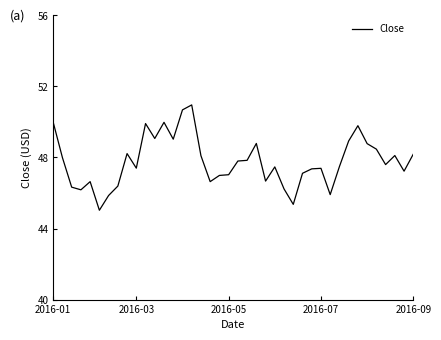

What is the difference between the maximum and minimum values?

5.9